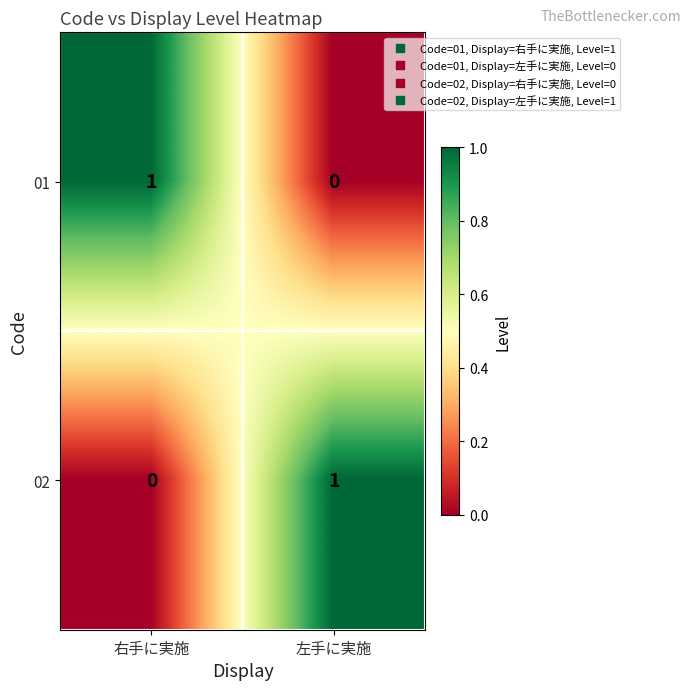

Where is 02 nearest to the value 0?

右手に実施